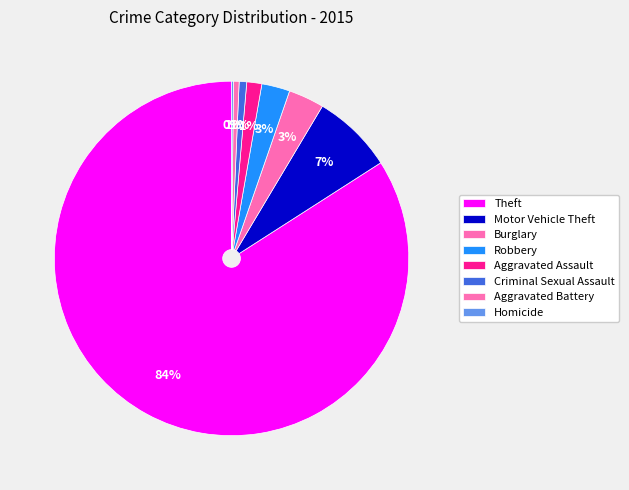

How many segments does this pie chart have?

8